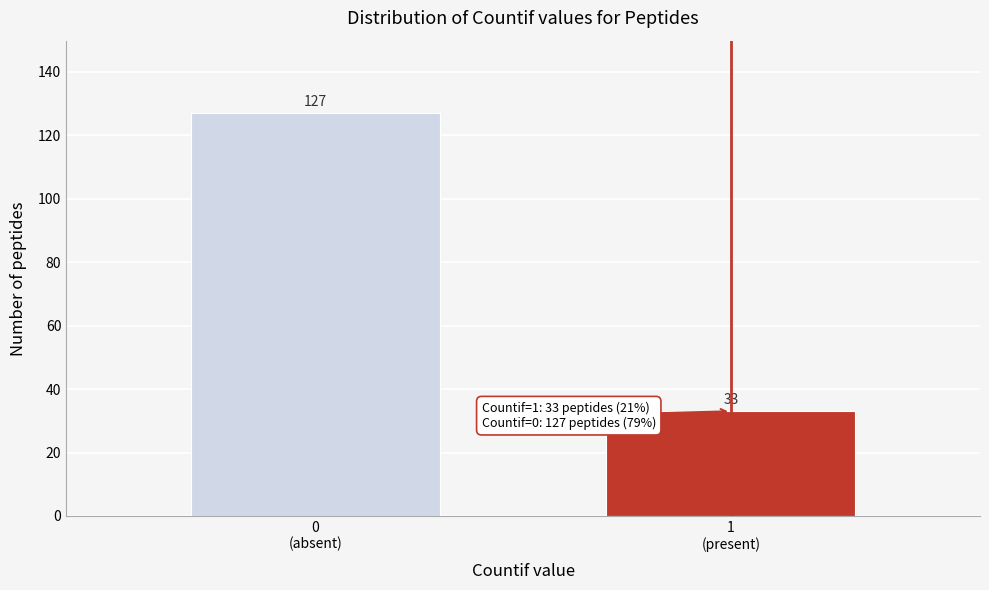

Reading left to right, what are all the values shown in this chart?

127	33